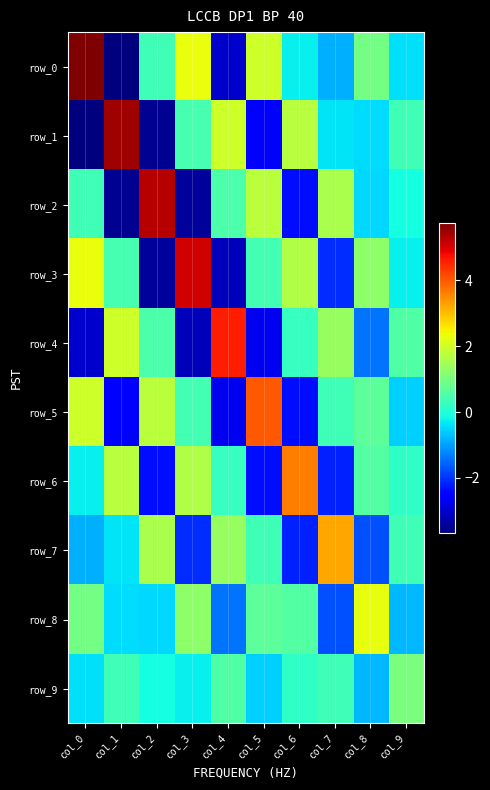

How many data points does each series have?

10